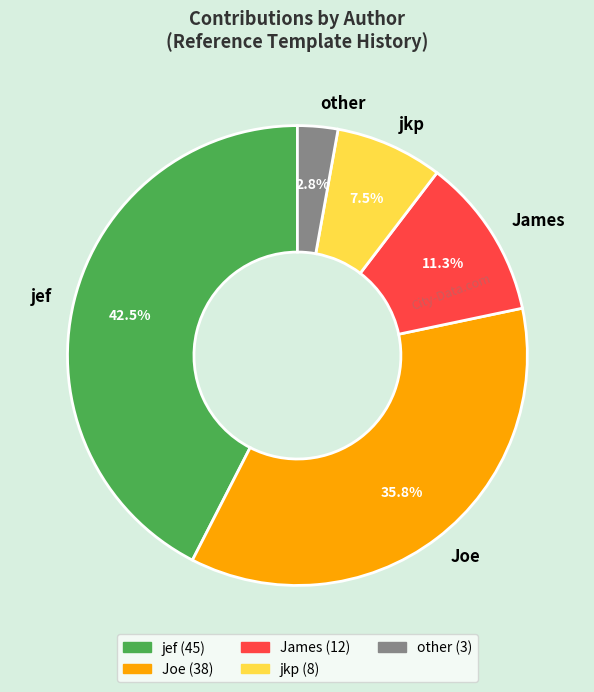

To the nearest percent, what portion does Joe represent?

36%